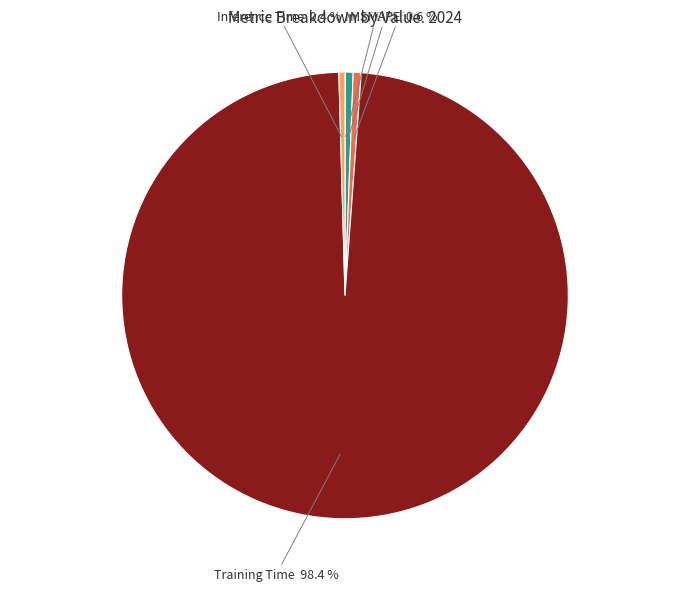

To the nearest percent, what portion does Training Time represent?

98%